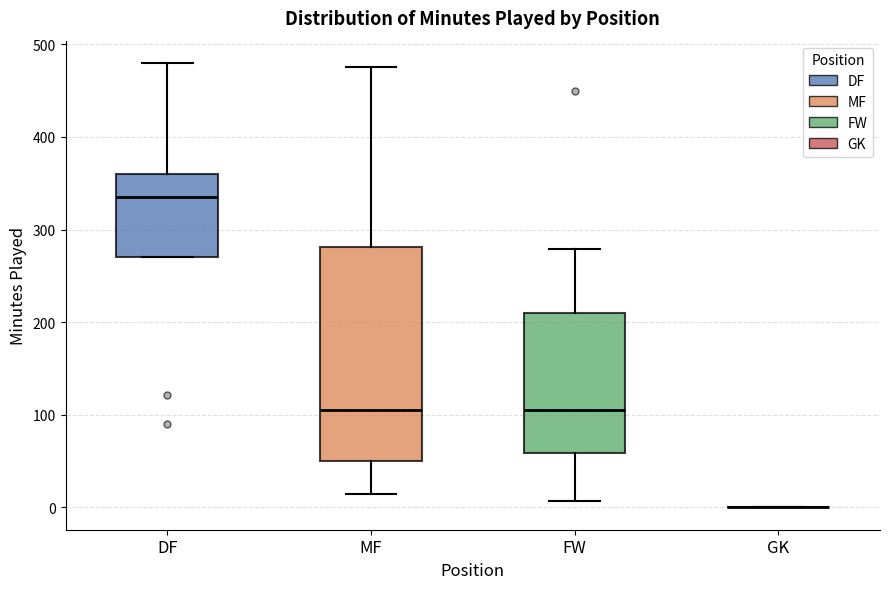

Reading left to right, read every box against the y-axis: the position of its median line, the range the box covers, and the ends of its whiskers. The values are not printed on the chart, so give them approximately, as read against the axis.

DF: median 340, box 270 to 360, whiskers 270 to 480
MF: median 110, box 50 to 280, whiskers 20 to 480
FW: median 110, box 60 to 210, whiskers 10 to 280
GK: box collapsed to a line at 0, whiskers 0 to 0